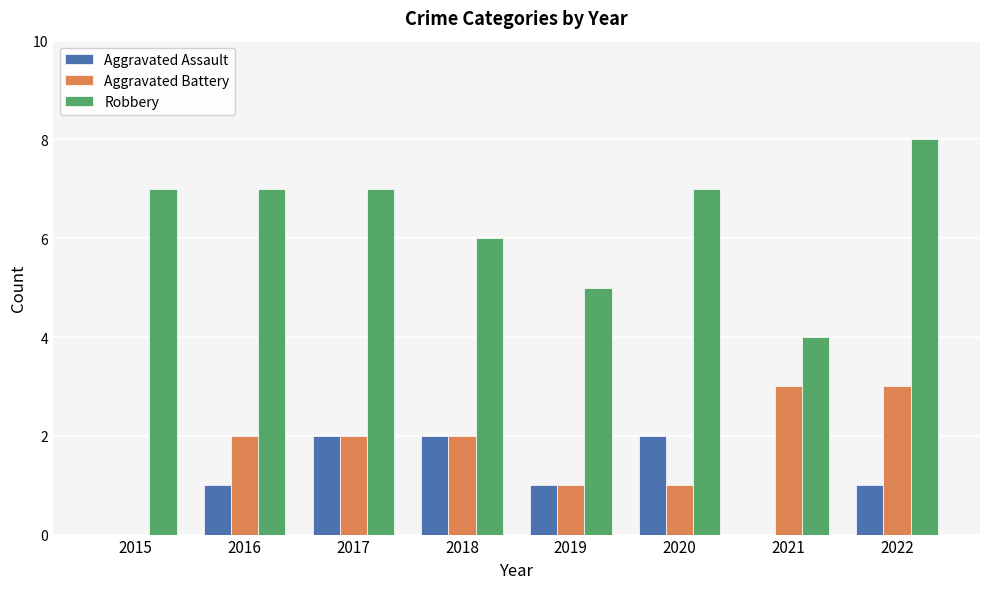

Which series has the largest range (max minus min)?

Robbery